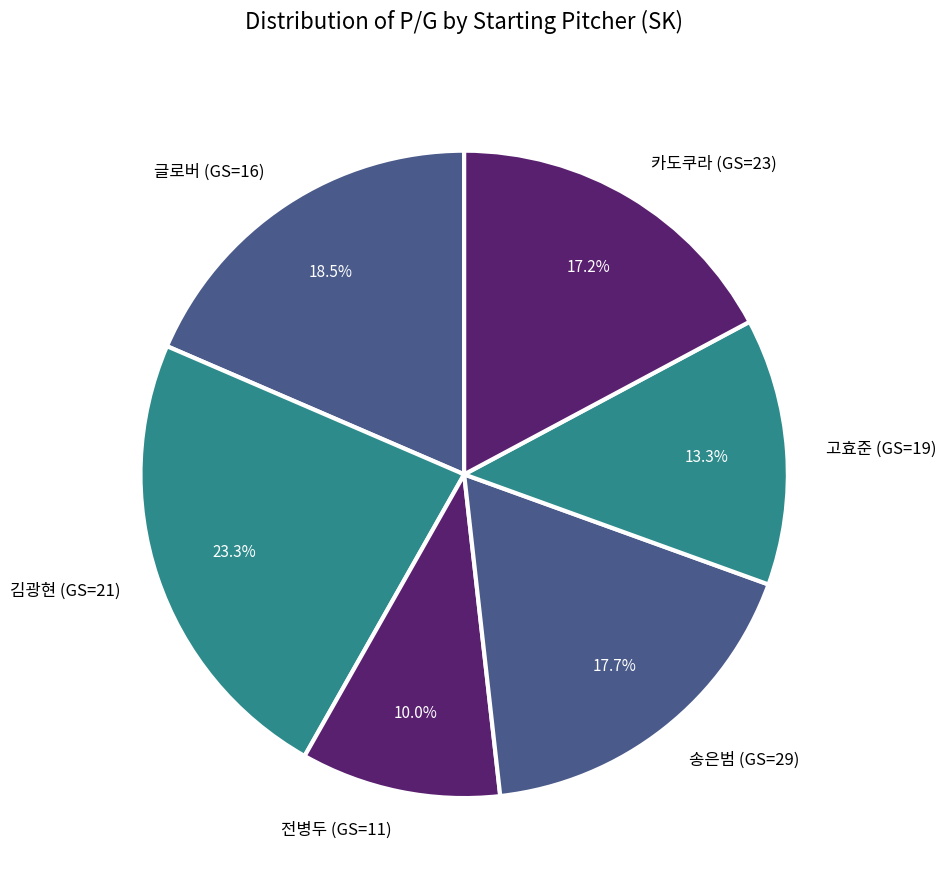

Count the number of slices in the pie.

6